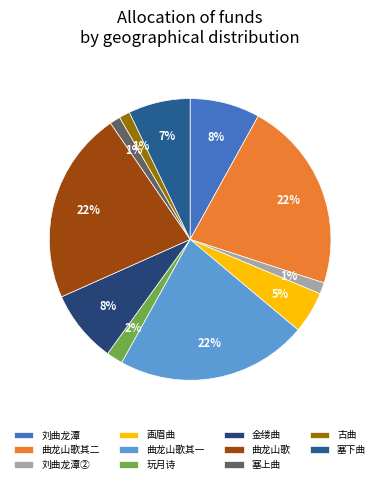

Which category has the biggest portion of the pie?

曲龙山歌